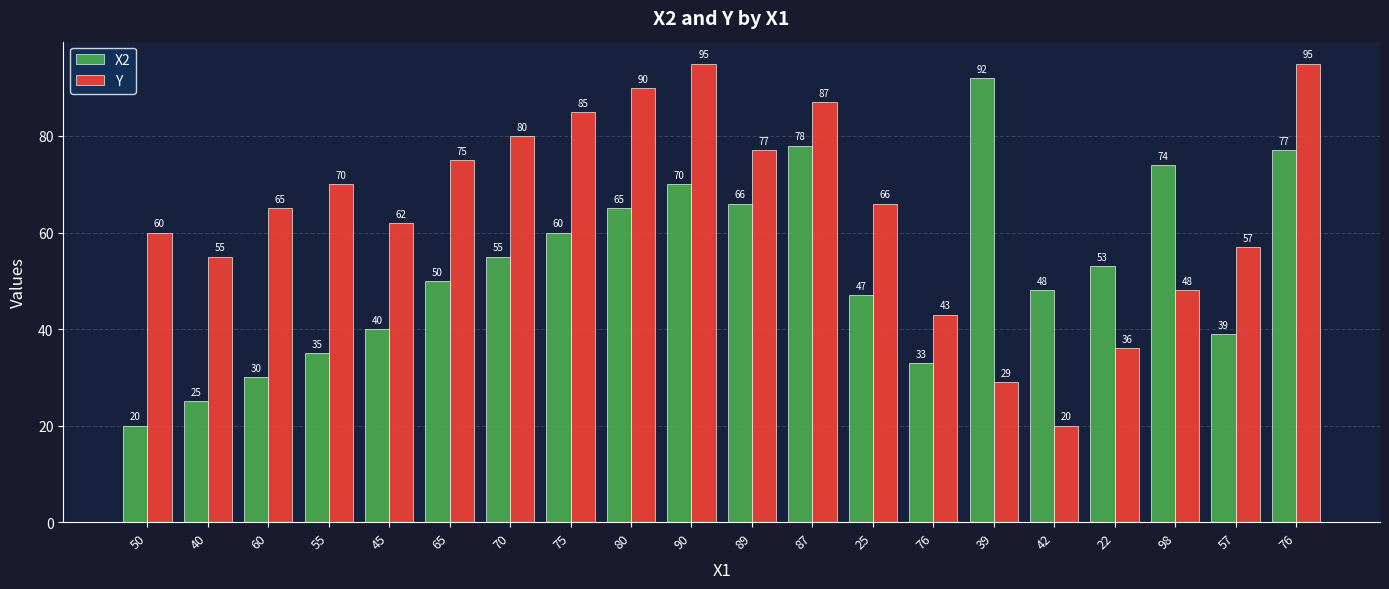

Reading left to right, list all the values displayed in this chart.

X2: 20	25	30	35	40	50	55	60	65	70	66	78	47	33	92	48	53	74	39	77
Y: 60	55	65	70	62	75	80	85	90	95	77	87	66	43	29	20	36	48	57	95